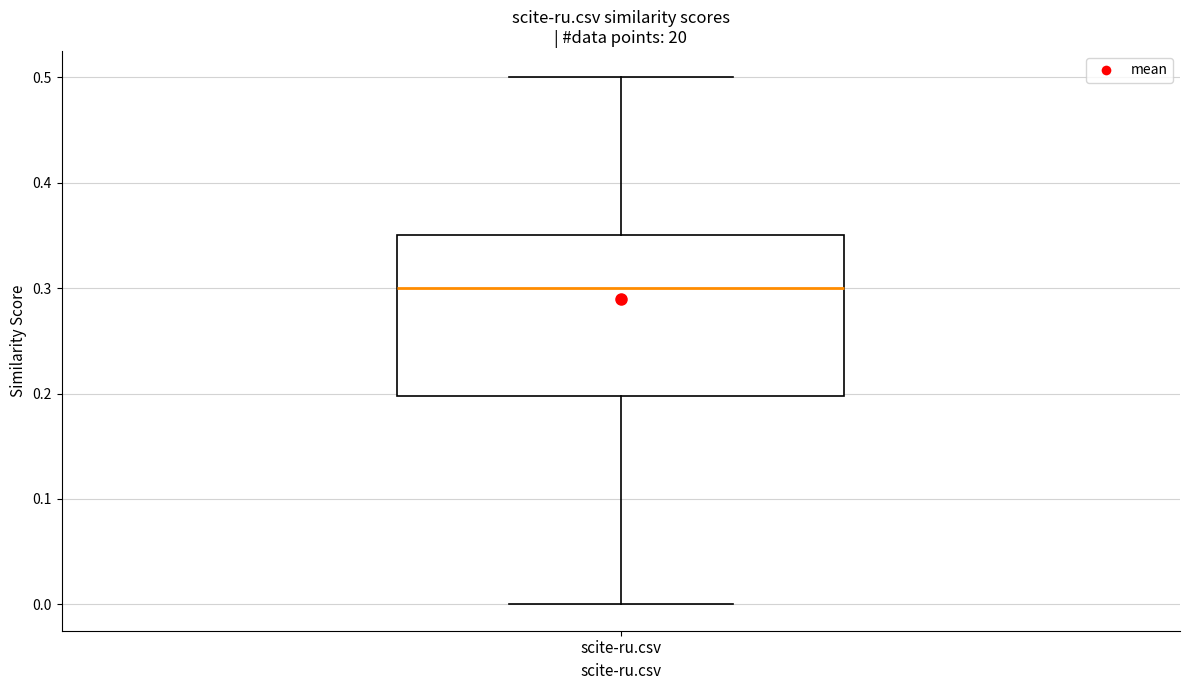

Read this box plot against the y-axis: the position of the median line, the range covered by the box, and the ends of both whiskers. The values are not printed on the chart, so give them approximately, as read against the axis.

median 0.30, box 0.20 to 0.35, whiskers 0.00 to 0.50